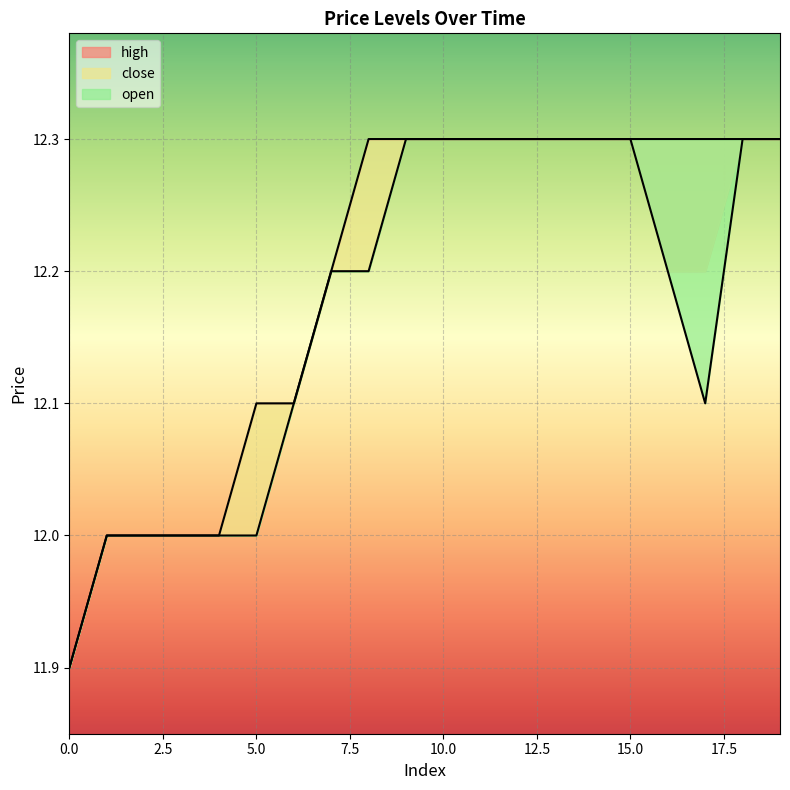

Which label corresponds to the largest value in the chart?

8